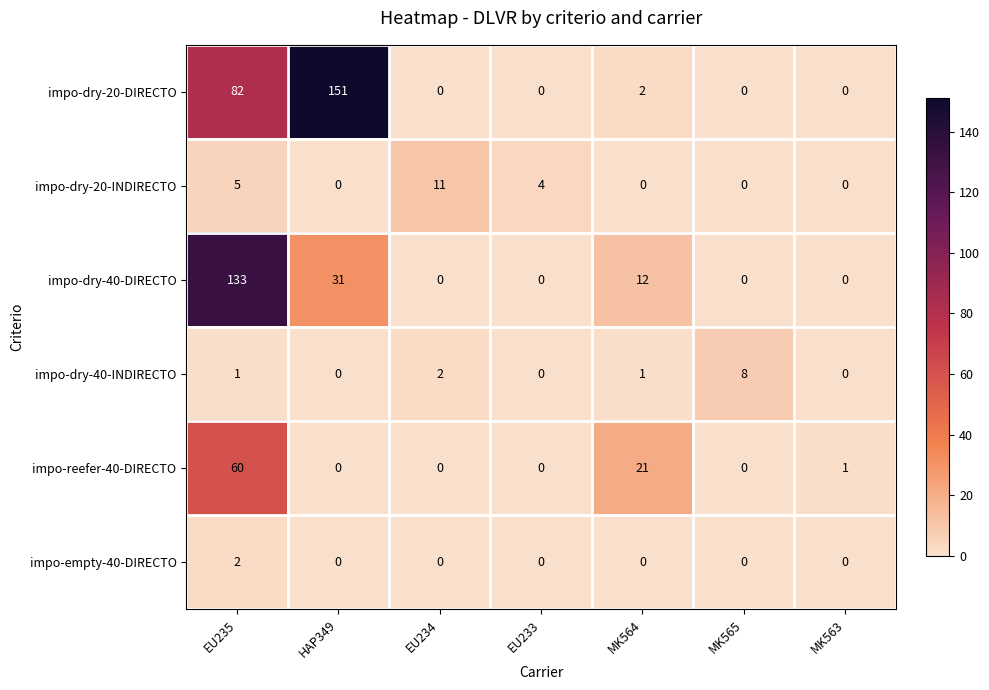

What is the total value across all series at EU234?

13